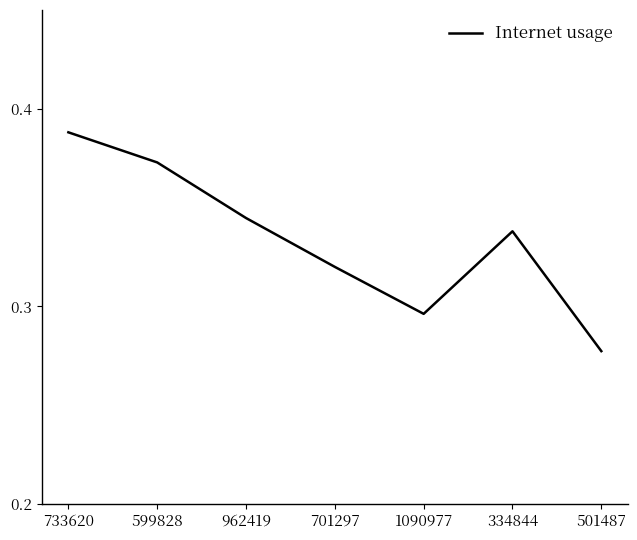

What position from the right is 599828?

6